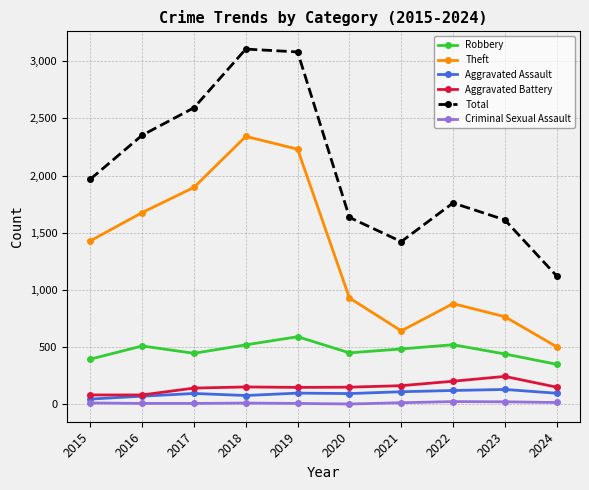

Rank the series at 2021 from lowest to highest value.

Criminal Sexual Assault, Aggravated Assault, Aggravated Battery, Robbery, Theft, Total